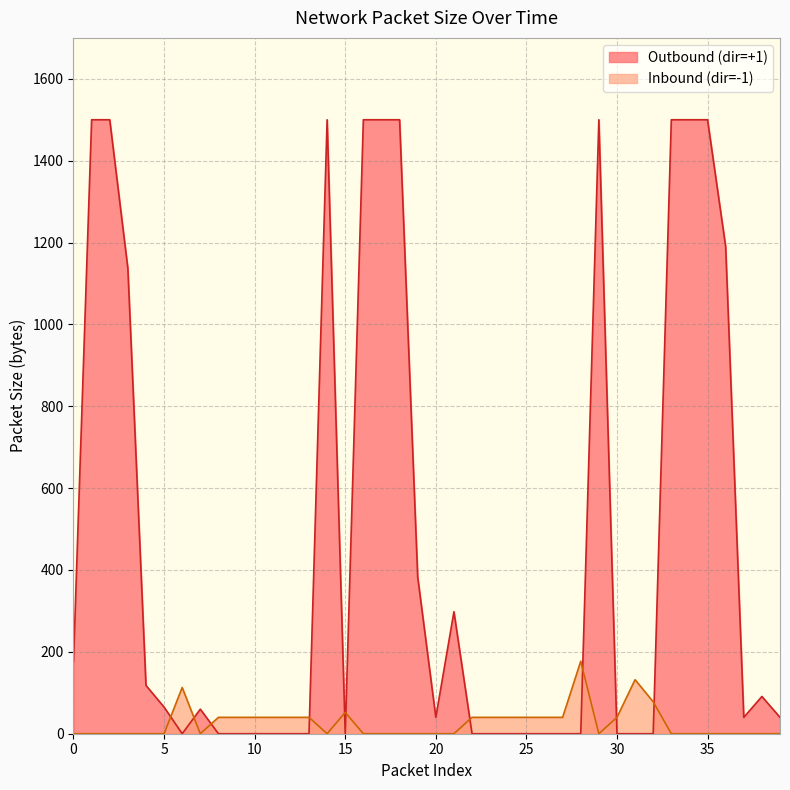

The Inbound (size, dir=-1) series shows 0 at 7. True or false?

True